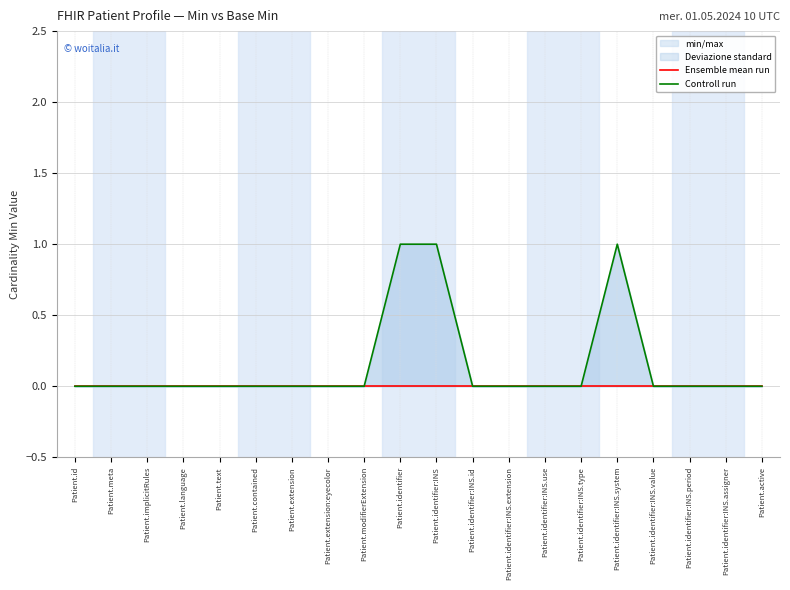

Rank the series at Patient.contained from lowest to highest value.

Ensemble mean run, Controll run